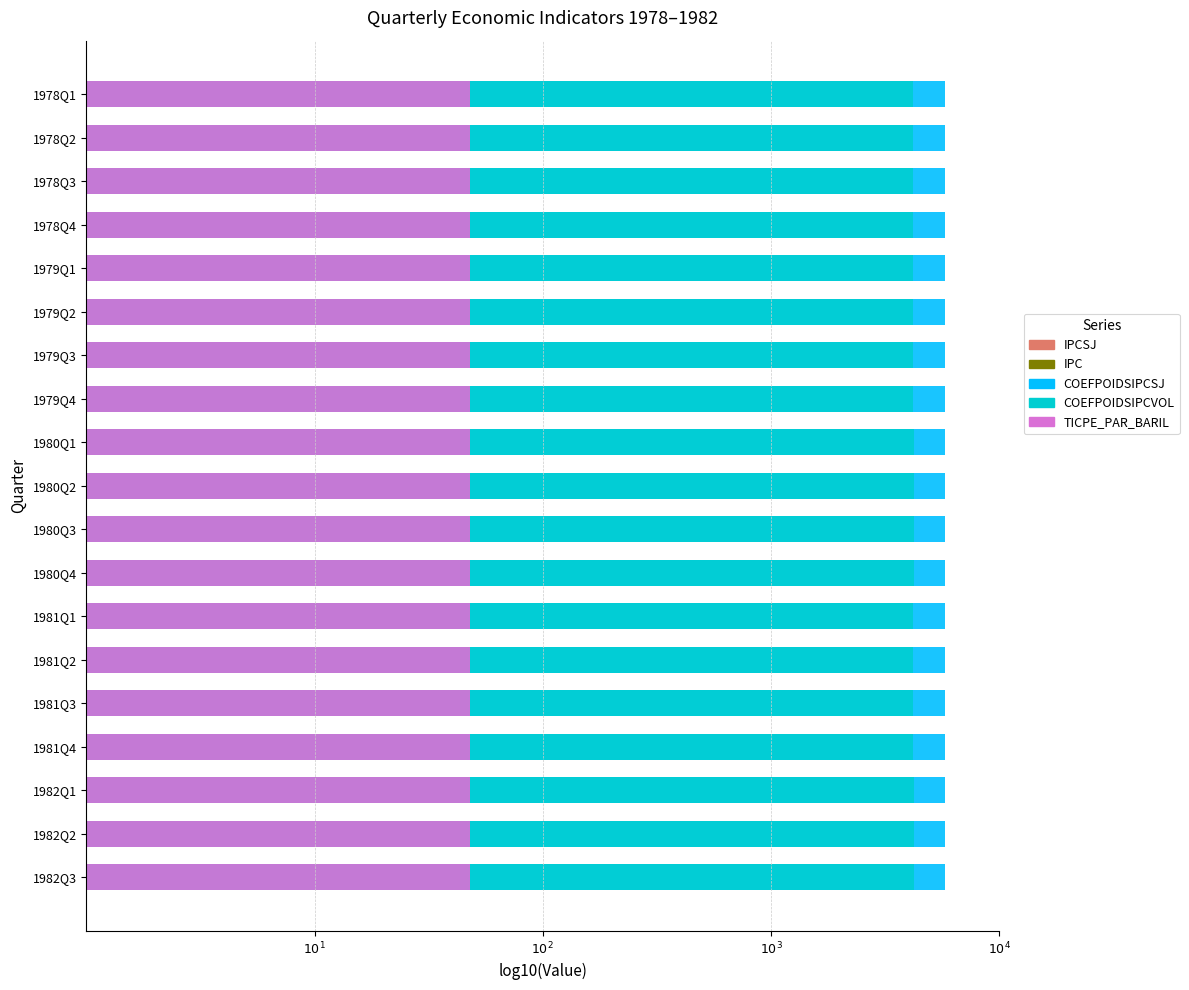

Reading left to right, what are all the values shown in this chart?

IPCSJ: 1.5	1.5	1.5	1.5	1.5	1.5	1.5	1.5	1.6	1.6	1.6	1.6	1.6	1.6	1.6	1.6	1.7	1.7	1.7
IPC: 1.4	1.5	1.5	1.5	1.5	1.5	1.5	1.5	1.5	1.6	1.6	1.6	1.6	1.6	1.6	1.6	1.7	1.7	1.7
COEFPOIDSIPCSJ: 3.8	3.8	3.8	3.8	3.8	3.8	3.8	3.8	3.8	3.8	3.8	3.8	3.8	3.8	3.8	3.8	3.8	3.8	3.8
COEFPOIDSIPCVOL: 3.6	3.6	3.6	3.6	3.6	3.6	3.6	3.6	3.6	3.6	3.6	3.6	3.6	3.6	3.6	3.6	3.6	3.6	3.6
TICPE_PAR_BARIL: 0.6	0.6	0.6	0.6	0.6	0.6	0.6	0.6	0.6	0.6	0.6	0.6	0.6	0.6	0.6	0.6	0.6	0.6	0.6